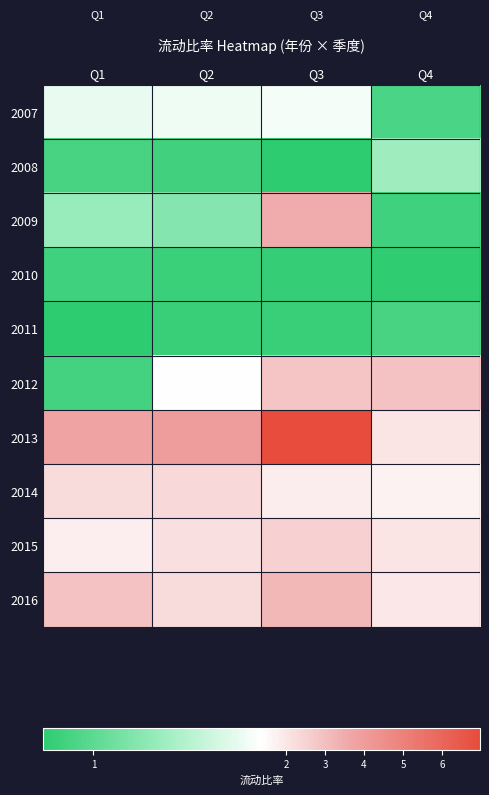

What is the greatest value displayed?

7.0